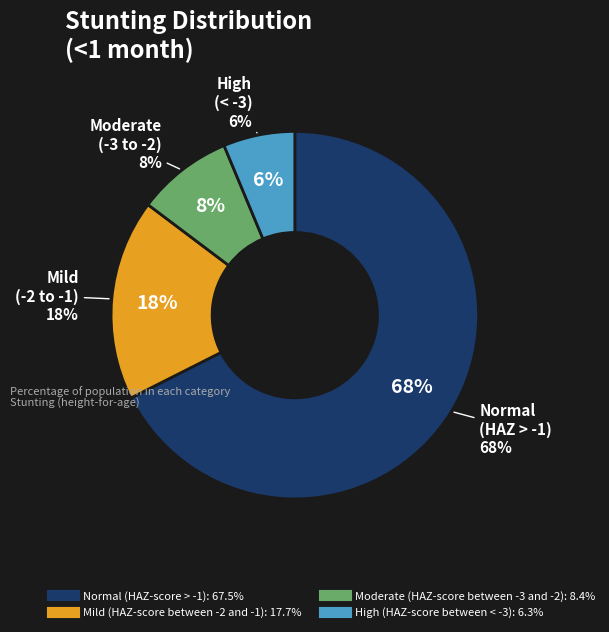

How many segments does this pie chart have?

4